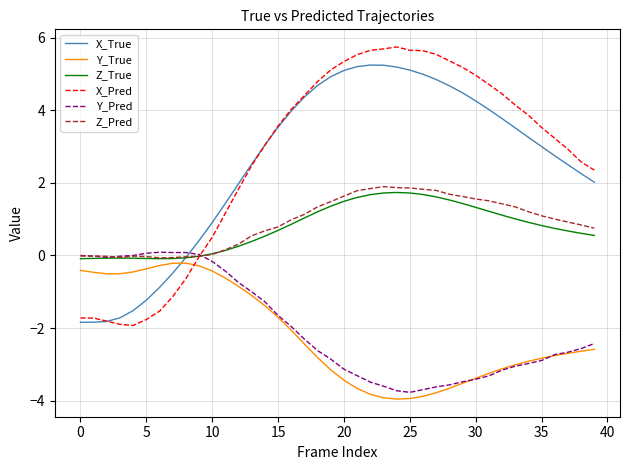

Which series has the widest spread of values?

X_Pred